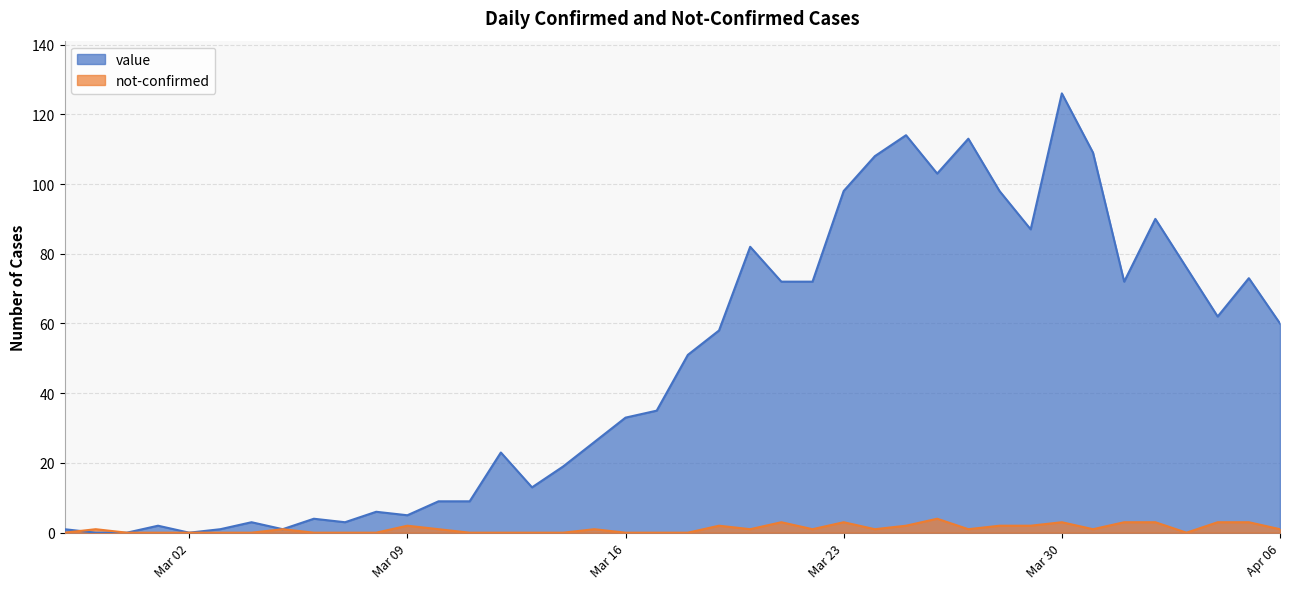

The not-confirmed series shows 5 at 2020-03-21. True or false?

False